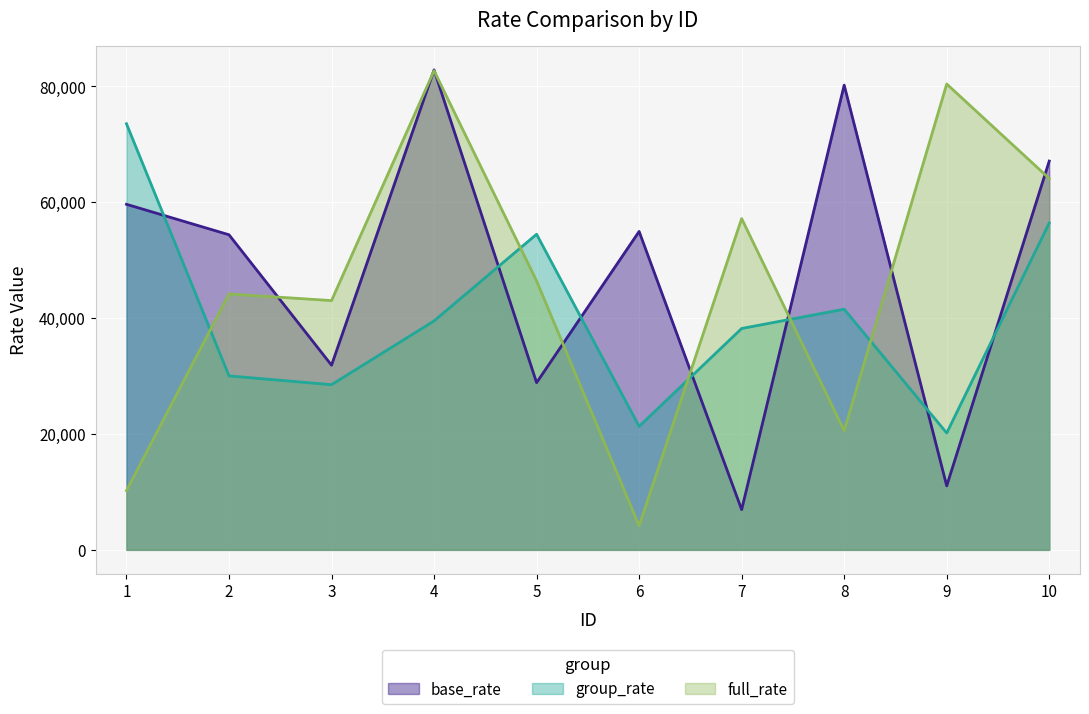

Which series has the largest range (max minus min)?

full_rate